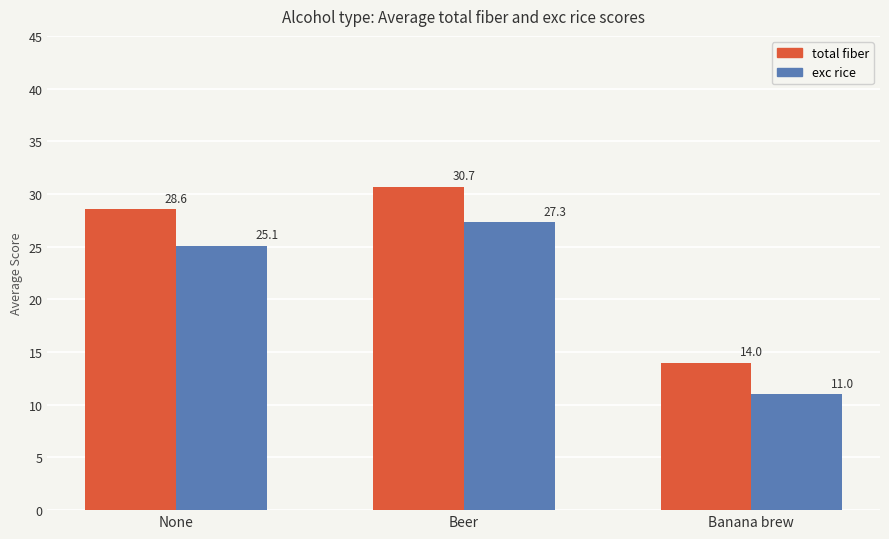

The value of total fiber at None is 15.6. True or false?

False